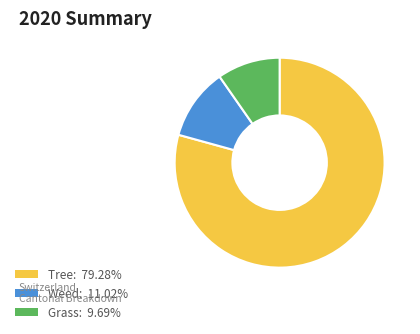

Does any single category account for the majority?

Yes